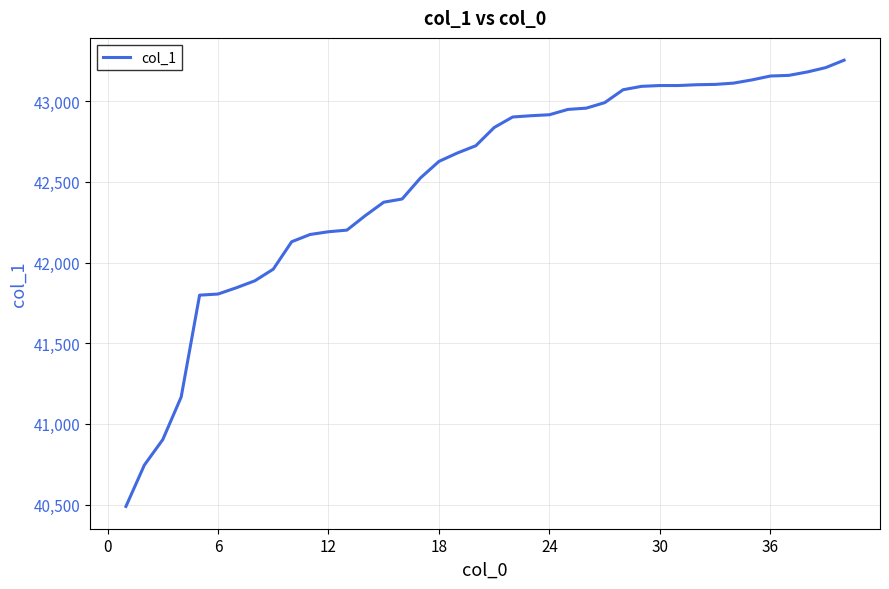

What is the greatest value displayed?

43254